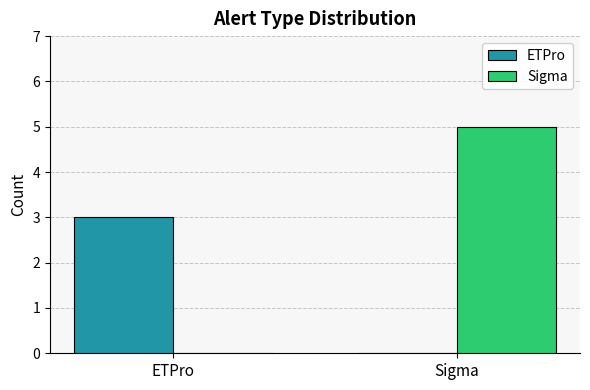

What is the difference between the Sigma values at Sigma and ETPro?

5